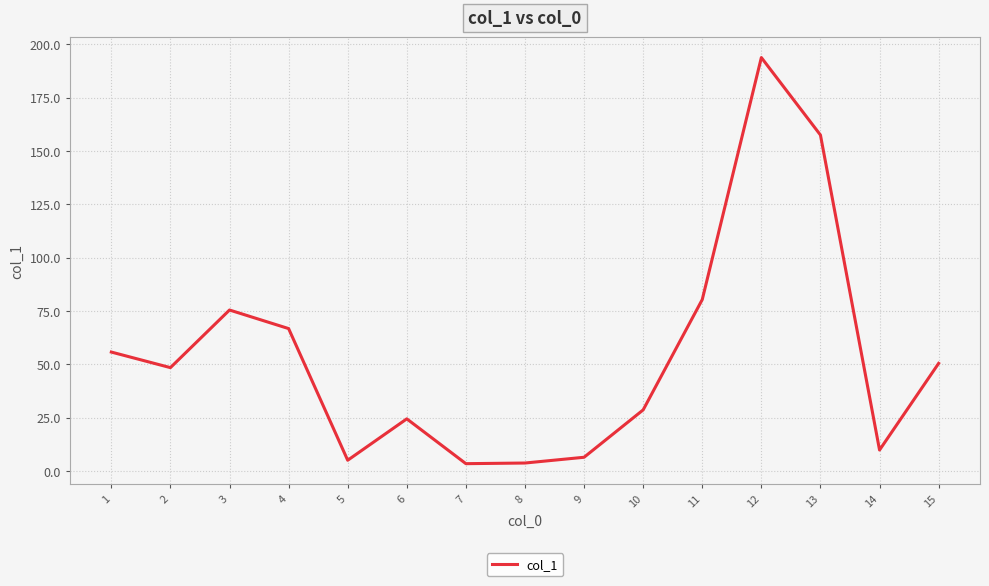

The value at 2 is 48.5. True or false?

True